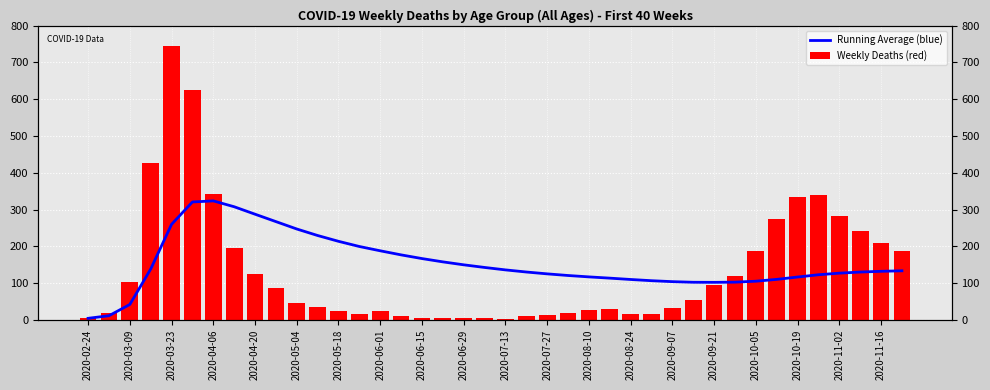

What is the value of the Running Average (blue) bar at the 29th from the left?

103.7